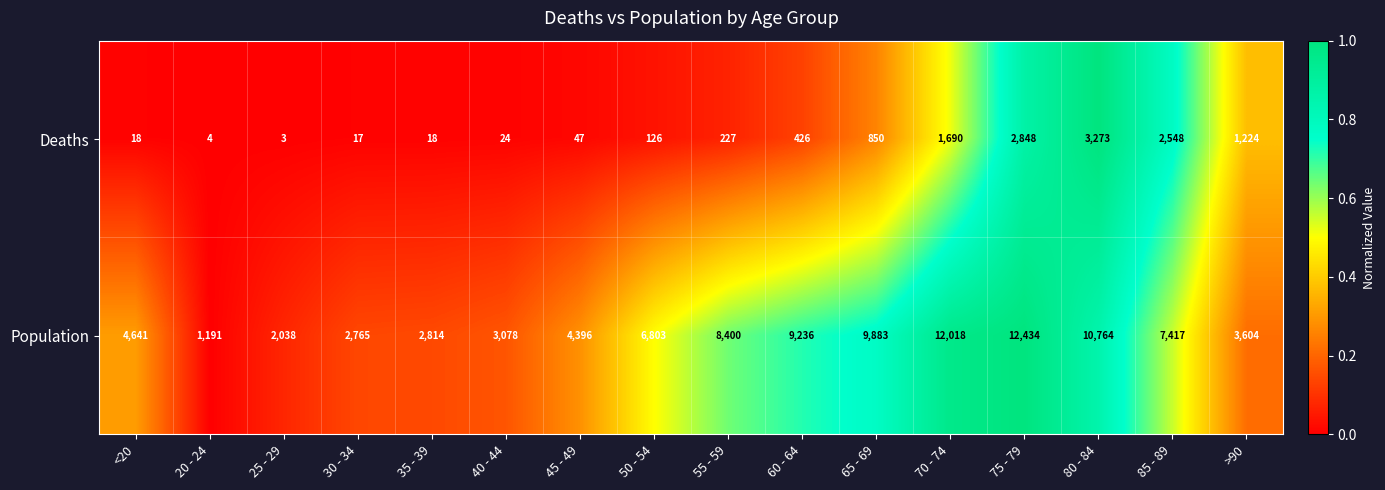

Between 30 - 34 and 45 - 49, which series saw the biggest shift?

Population